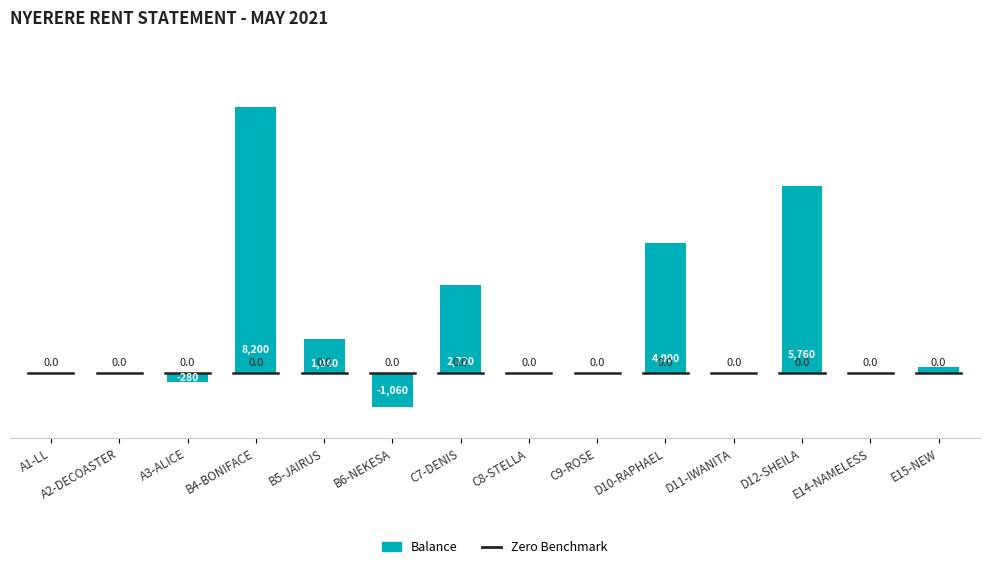

What is the sum of all values?

20580